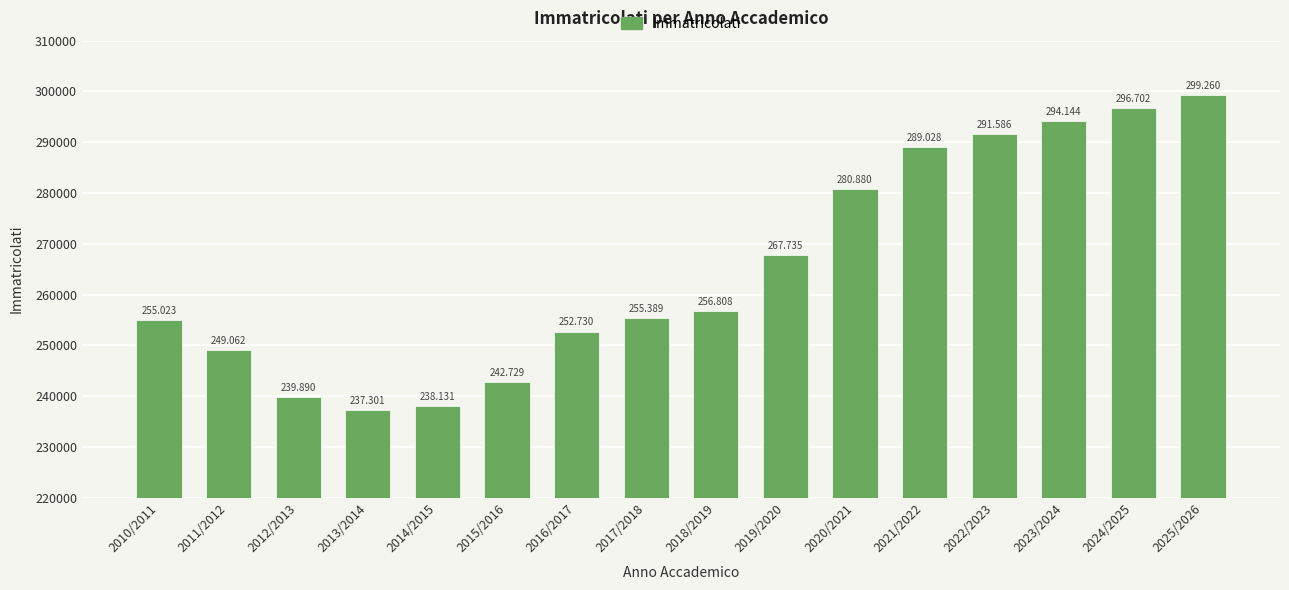

List the labels in order of value, largest first.

2025/2026, 2024/2025, 2023/2024, 2022/2023, 2021/2022, 2020/2021, 2019/2020, 2018/2019, 2017/2018, 2010/2011, 2016/2017, 2011/2012, 2015/2016, 2012/2013, 2014/2015, 2013/2014